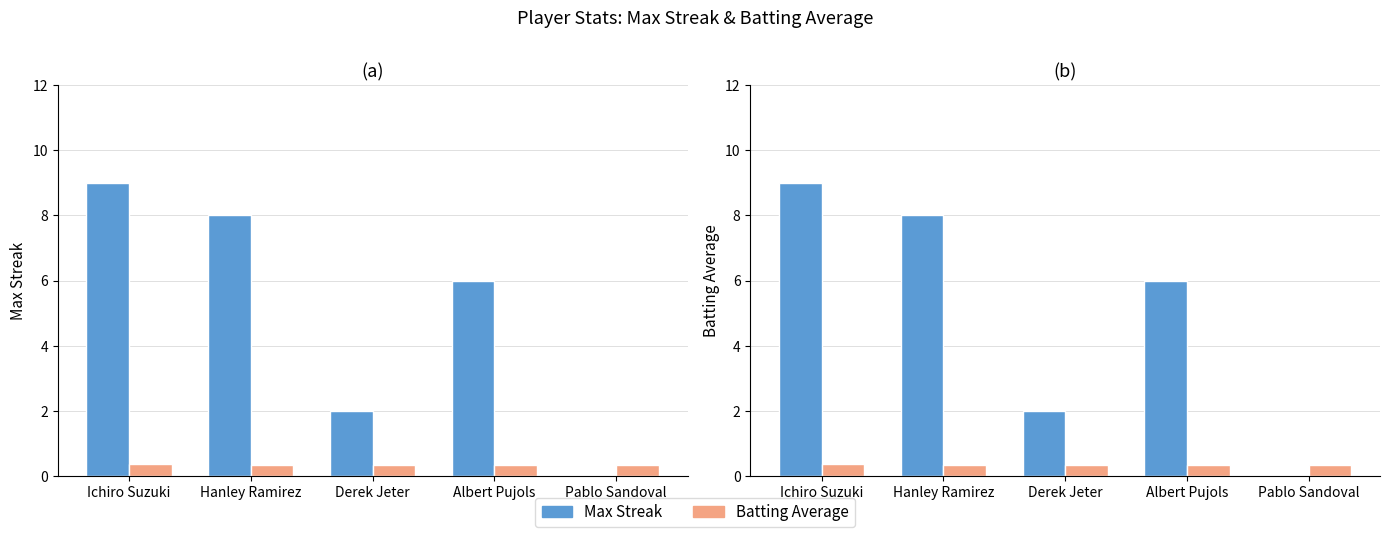

How many categories are shown in the chart?

5